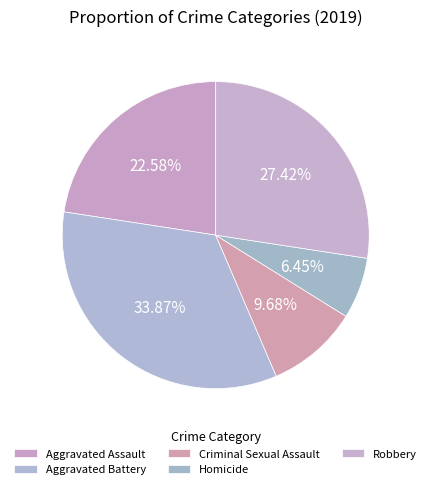

How much of the chart is everything except Aggravated Battery?

66.1%